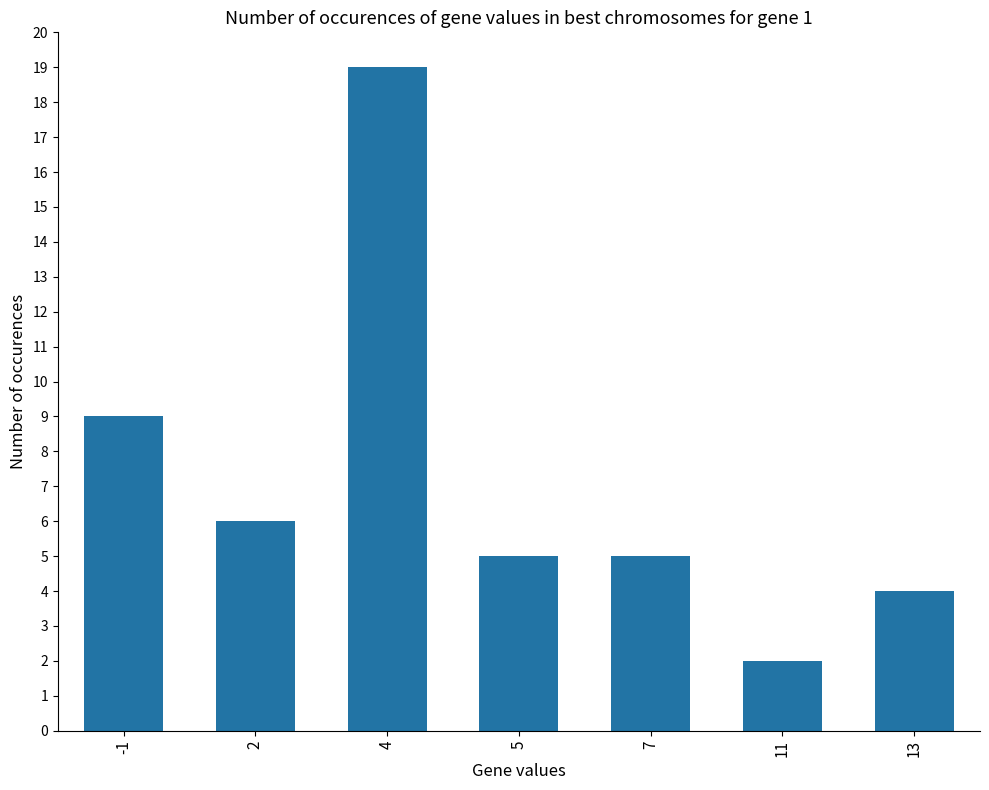

Which category has the highest value across all series?

4